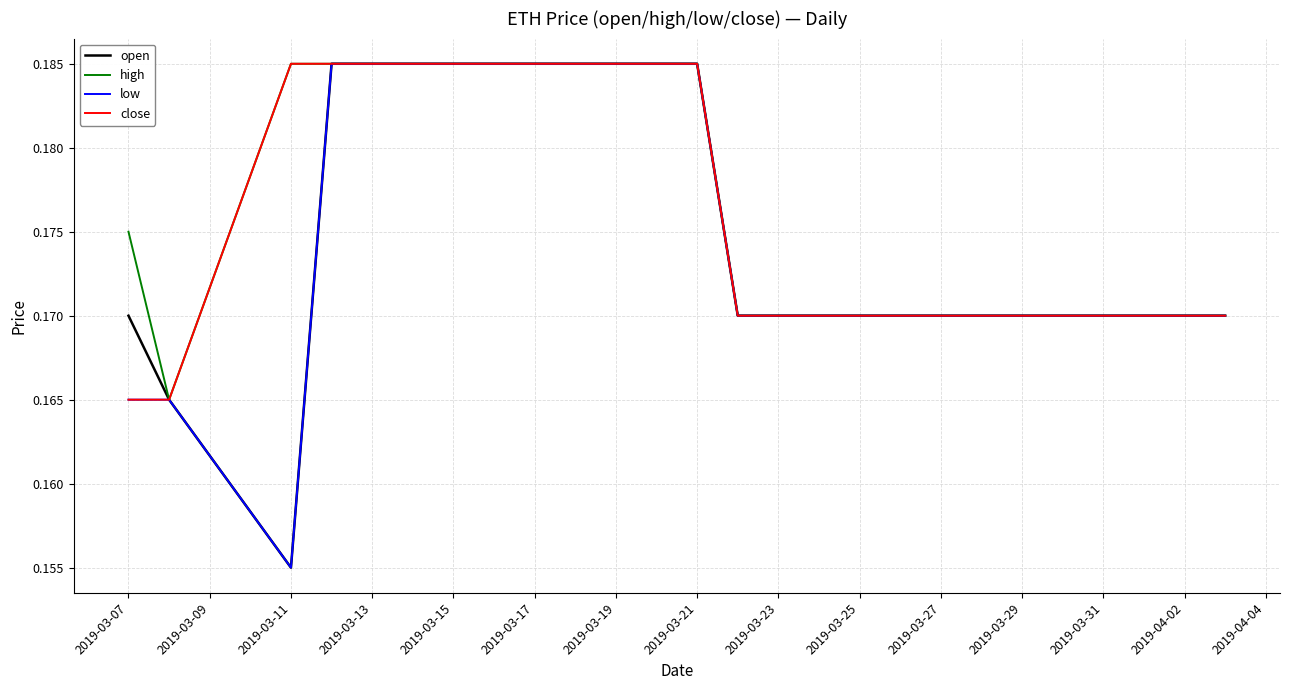

Where is the first local minimum for low?

2019-03-11